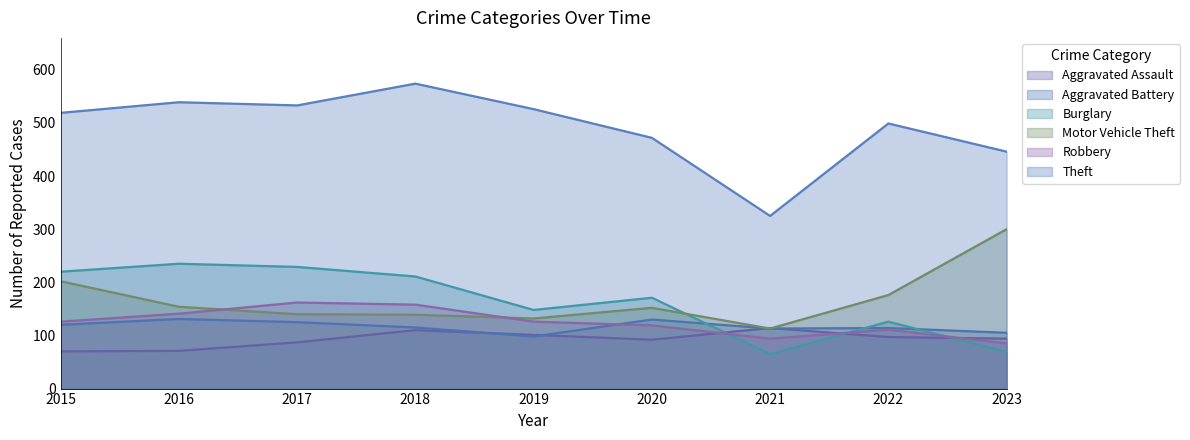

Does the chart display data point markers on the line(s)?

No